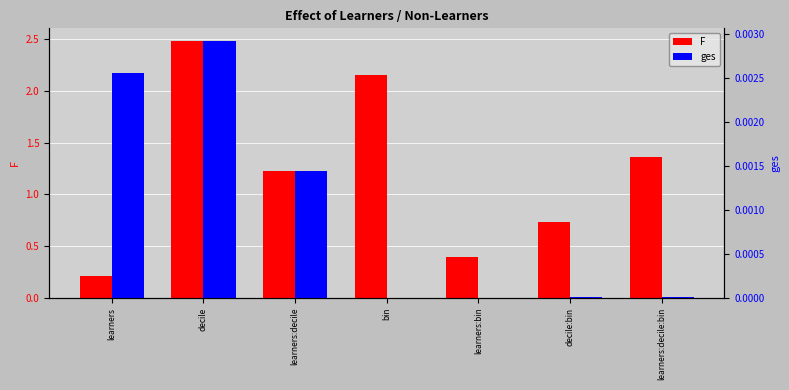

What are all the series names shown in the legend?

F, ges